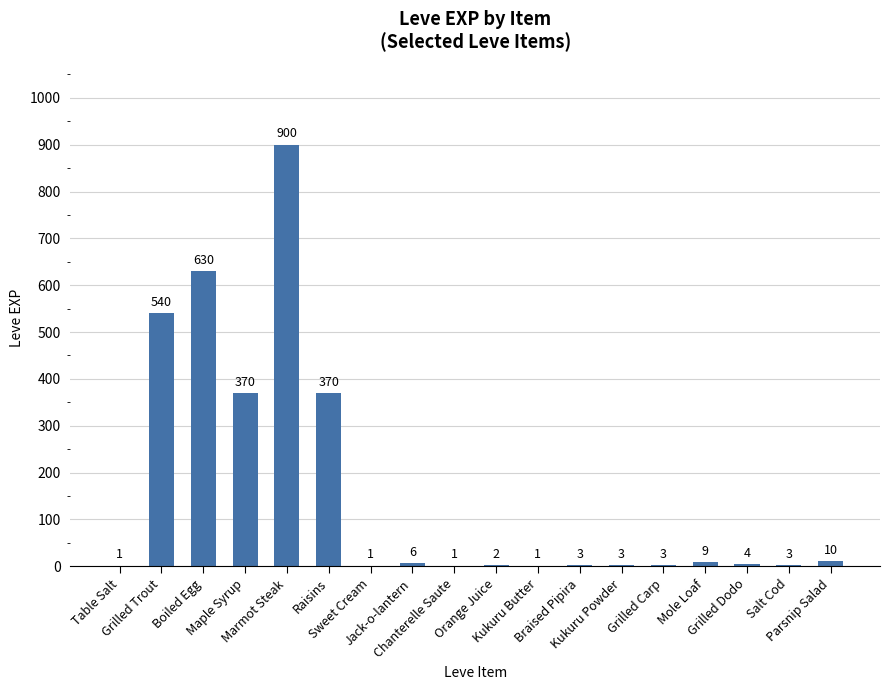

Which has a higher value, Grilled Trout or Maple Syrup?

Grilled Trout